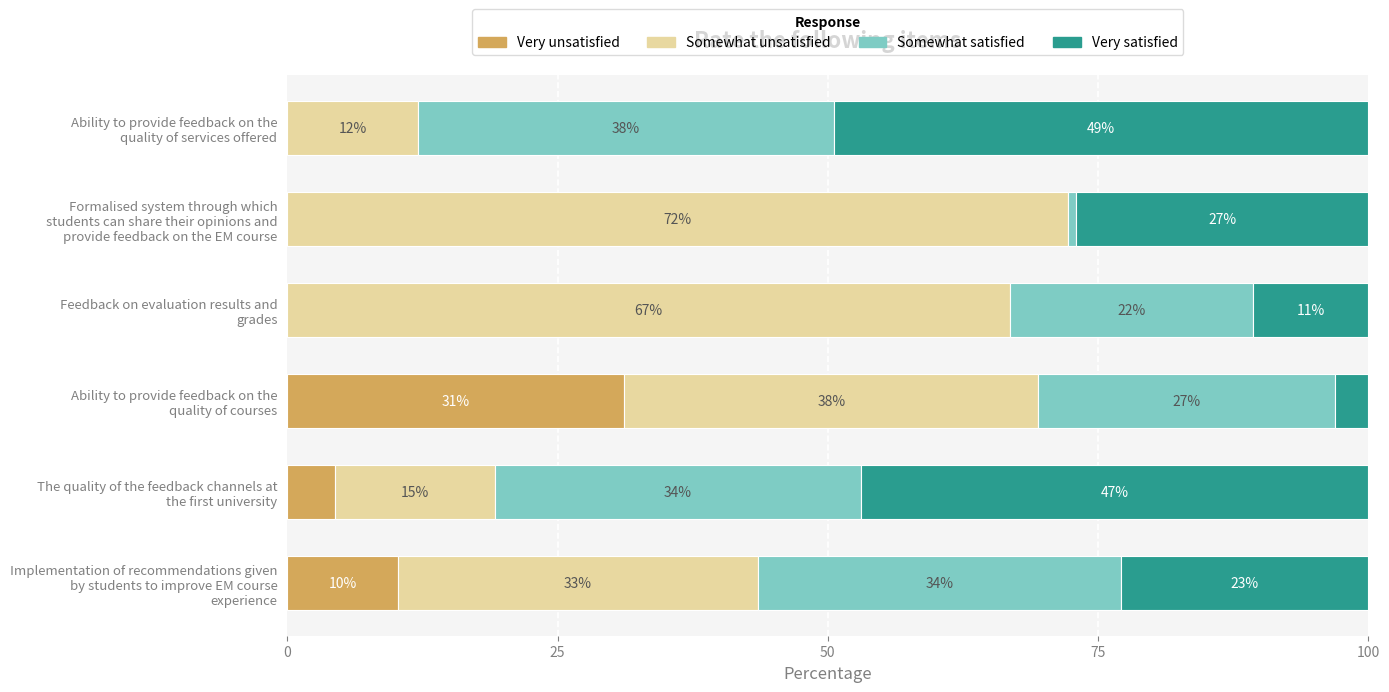

What are all the series names shown in the legend?

Very unsatisfied, Somewhat unsatisfied, Somewhat satisfied, Very satisfied